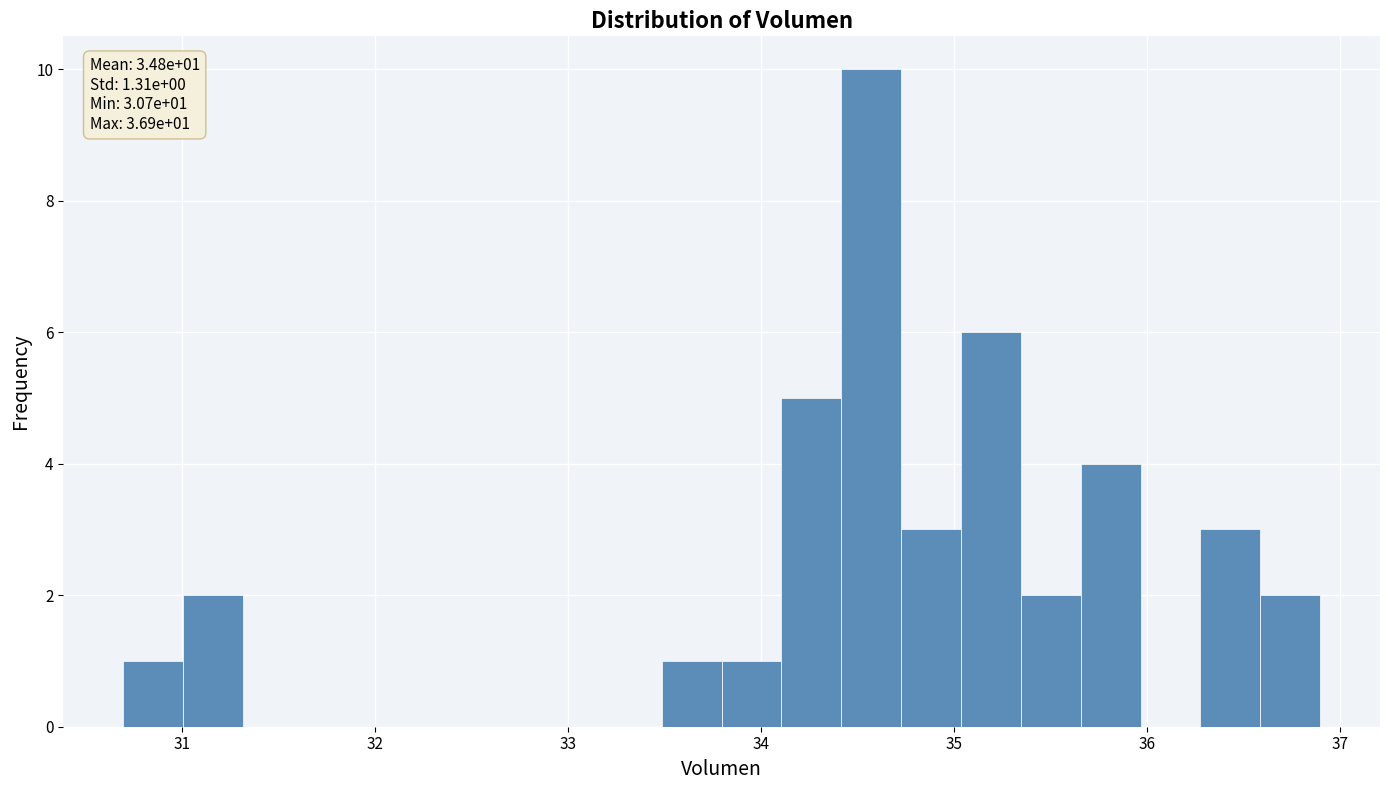

Read against the x-axis, roughly where is the centre of the tallest bar?

34.6